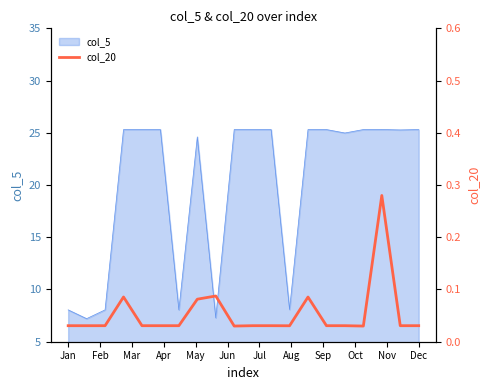

What is the minimum value for col_5?

7.2